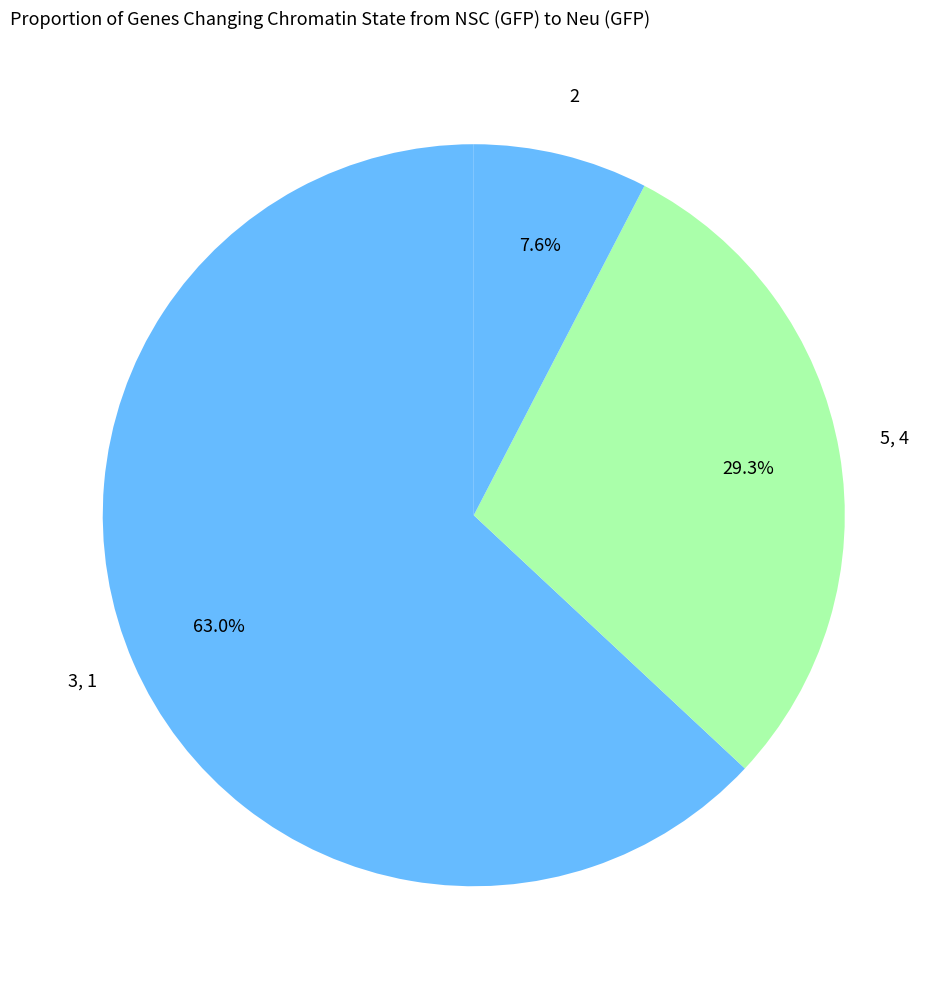

Which slice is the largest?

3, 1